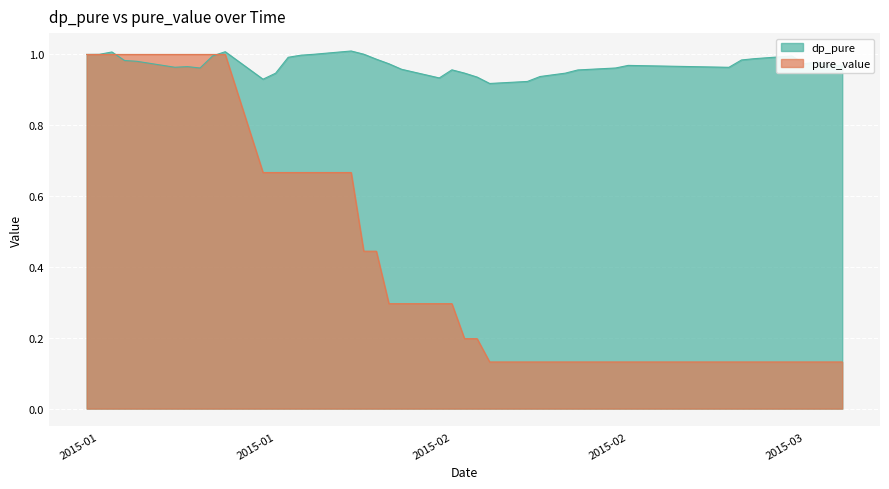

What is the smallest value displayed?

0.1